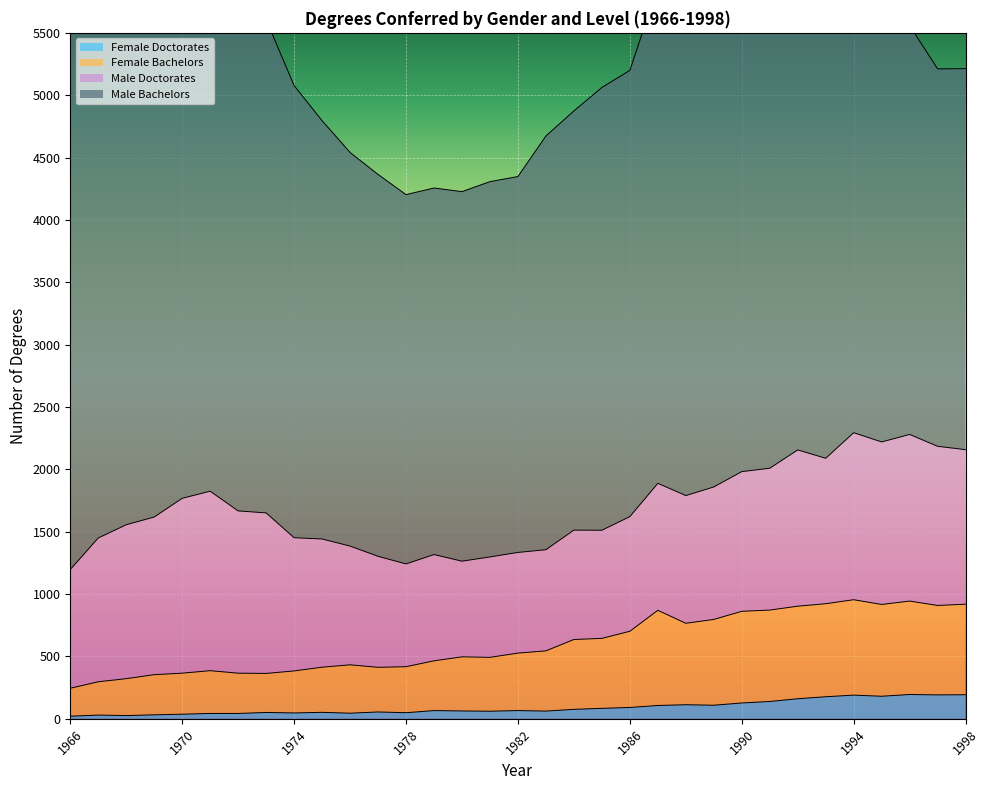

Where is the first local maximum for Female Doctorates?

1967